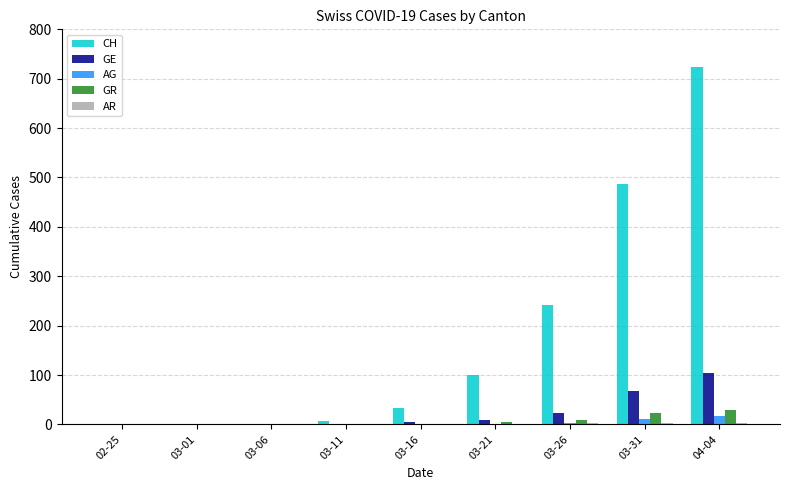

How many groups of bars are there?

9